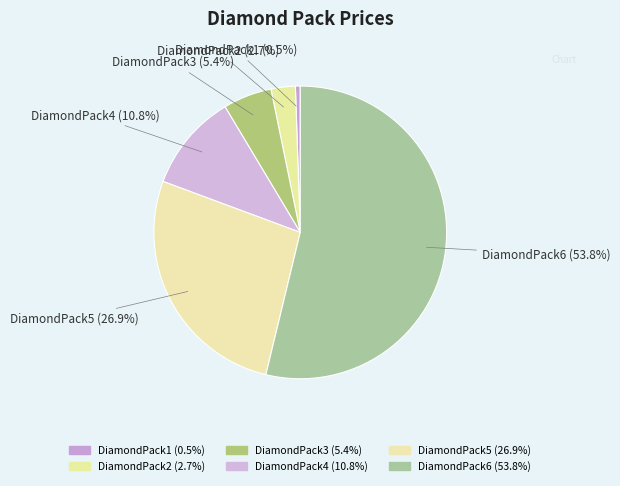

To the nearest percent, what is the difference between the DiamondPack2 and DiamondPack5 slice percentages?

24%